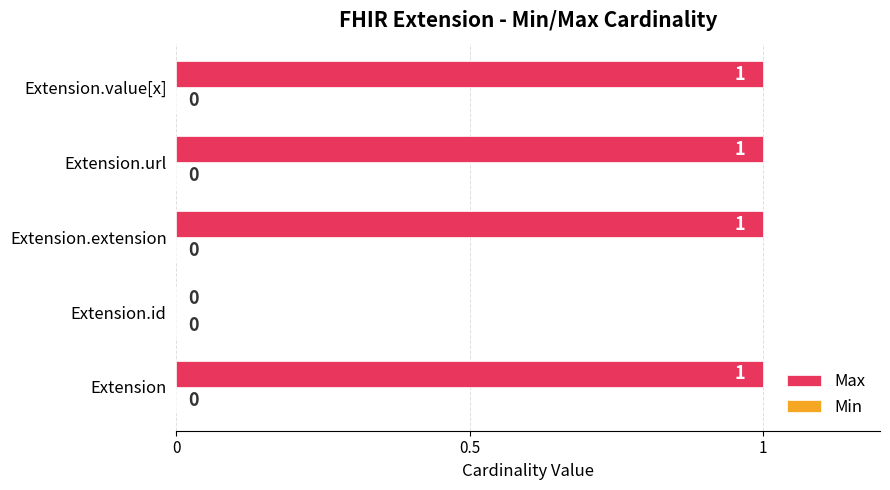

At which label is the value closest to 0?

Extension.id